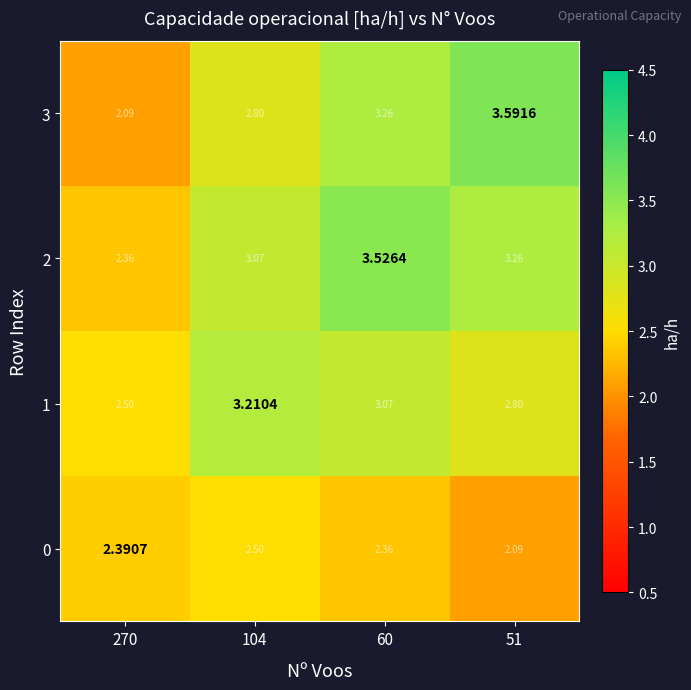

Is the value of 0 at 51 greater than the value of 2 at 60?

No